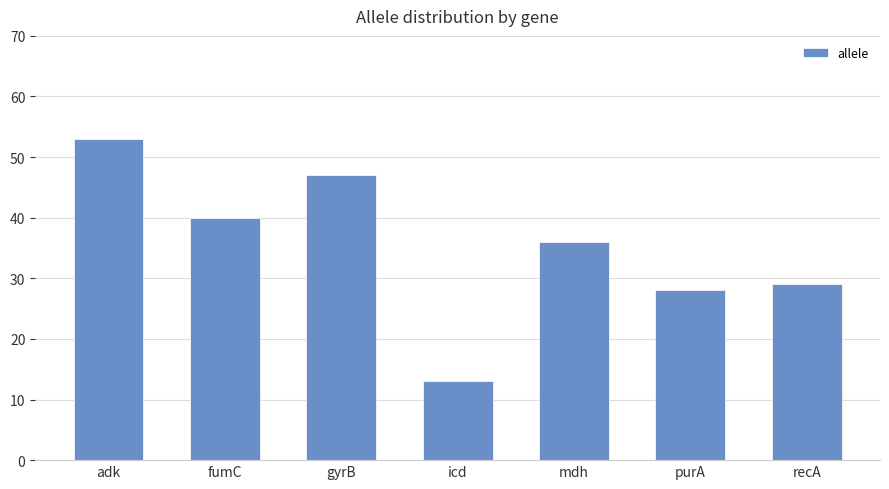

What is the label of the 6th bar from the right?

fumC